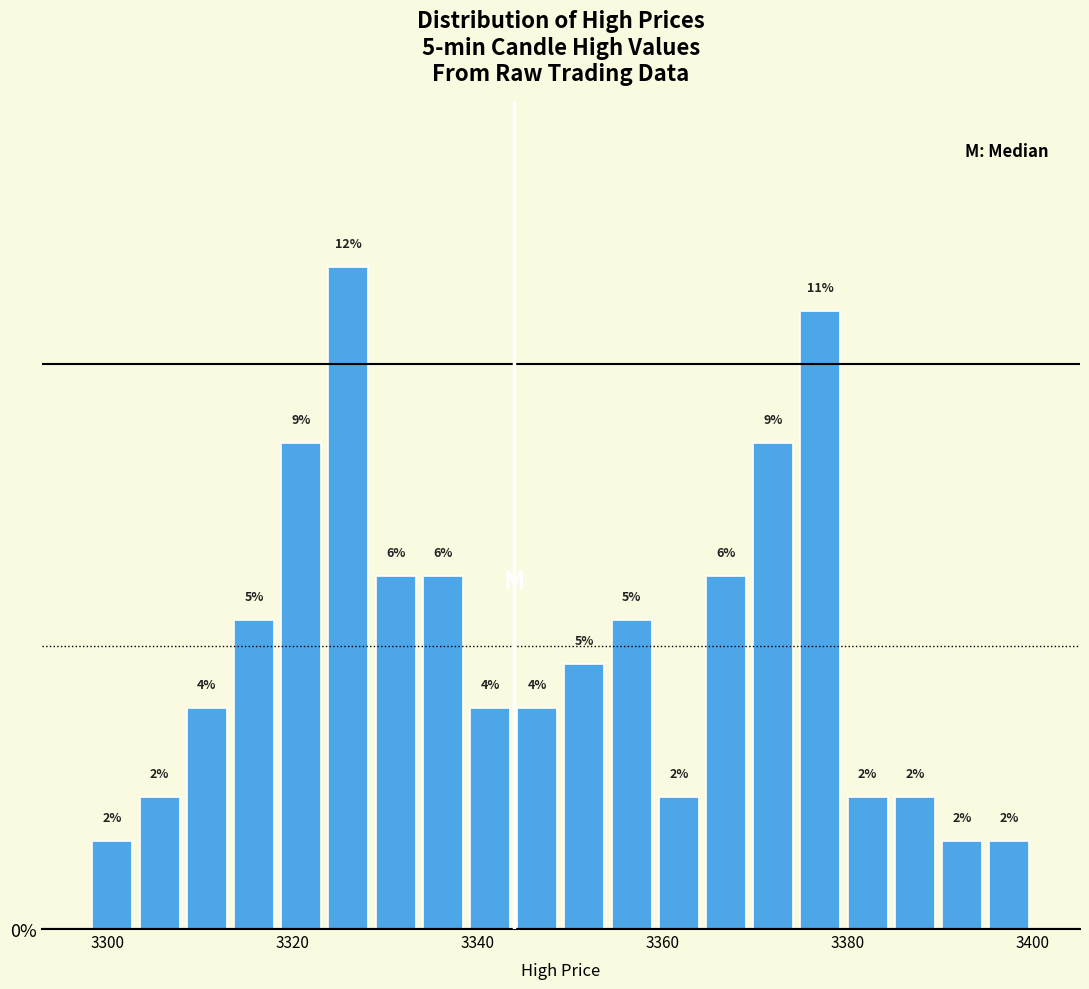

Read against the x-axis, roughly where is the centre of the tallest bar?

3326